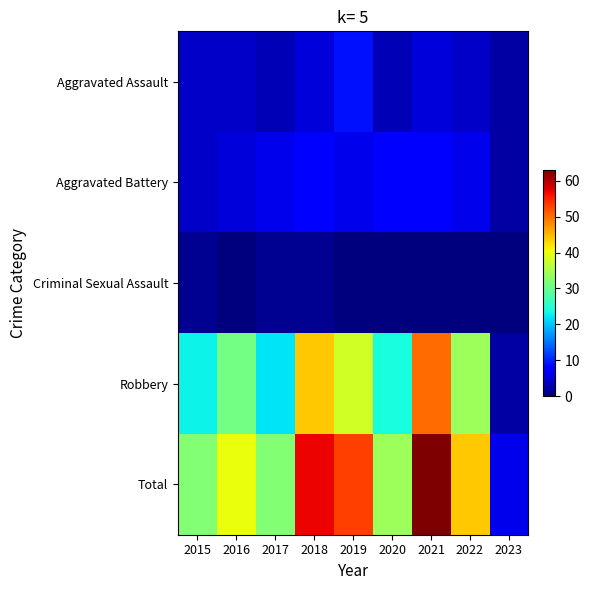

Reading right to left, extract all data points from this chart.

Aggravated Assault: 2023=2	2022=4	2021=5	2020=3	2019=9	2018=5	2017=3	2016=4	2015=4
Aggravated Battery: 2023=2	2022=6	2021=8	2020=7	2019=6	2018=7	2017=6	2016=5	2015=4
Criminal Sexual Assault: 2023=0	2022=0	2021=0	2020=0	2019=0	2018=1	2017=1	2016=0	2015=1
Robbery: 2023=2	2022=34	2021=50	2020=24	2019=38	2018=44	2017=22	2016=31	2015=23
Total: 2023=6	2022=44	2021=63	2020=34	2019=53	2018=57	2017=32	2016=40	2015=32